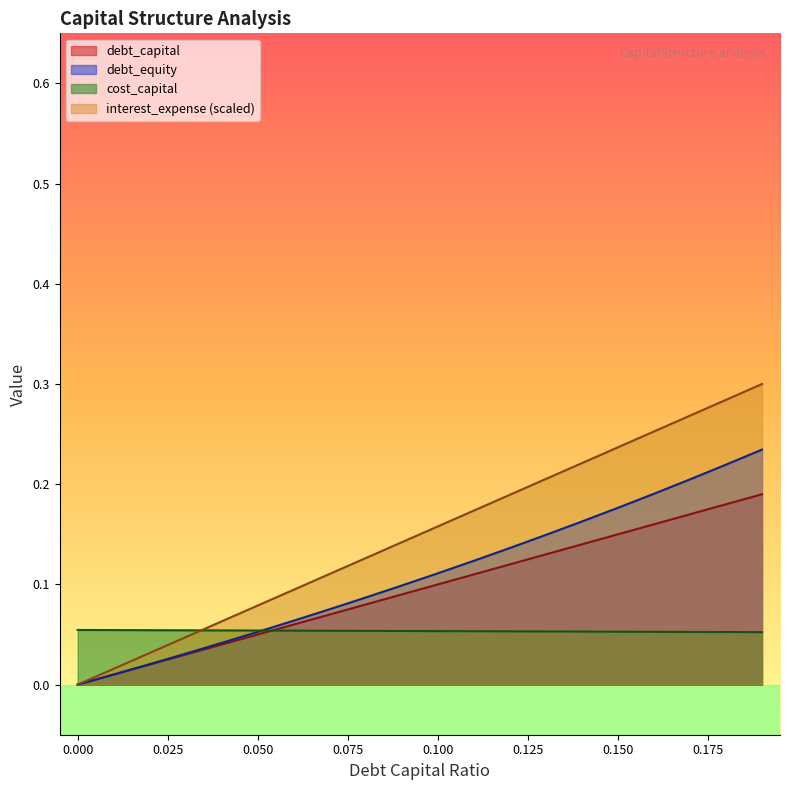

How many lines are shown in the chart?

4